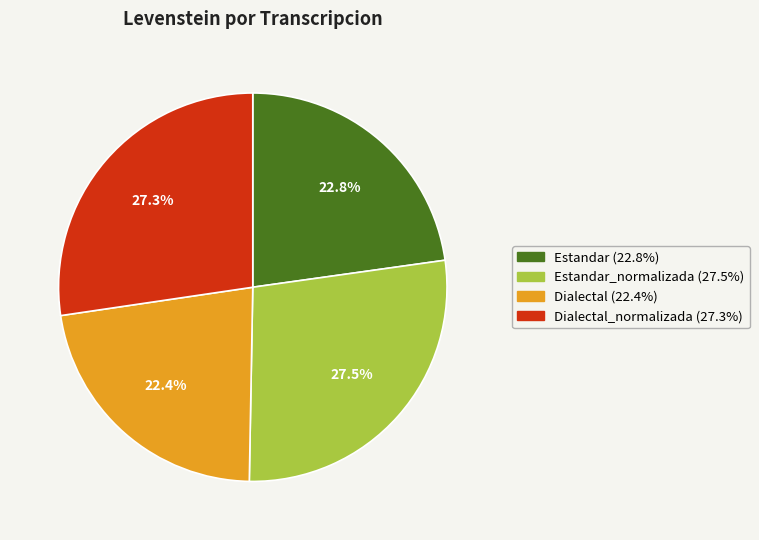

To the nearest percent, what is the average slice percentage?

25%